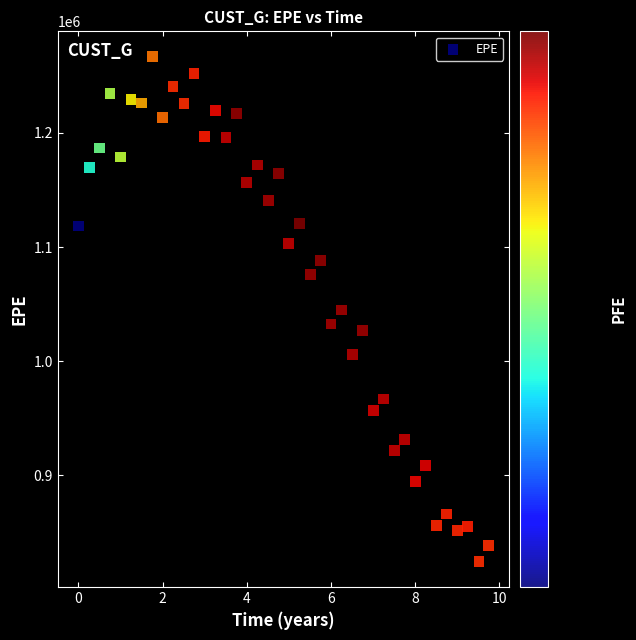

What is the range of Y values (max minus min)?

442758.5